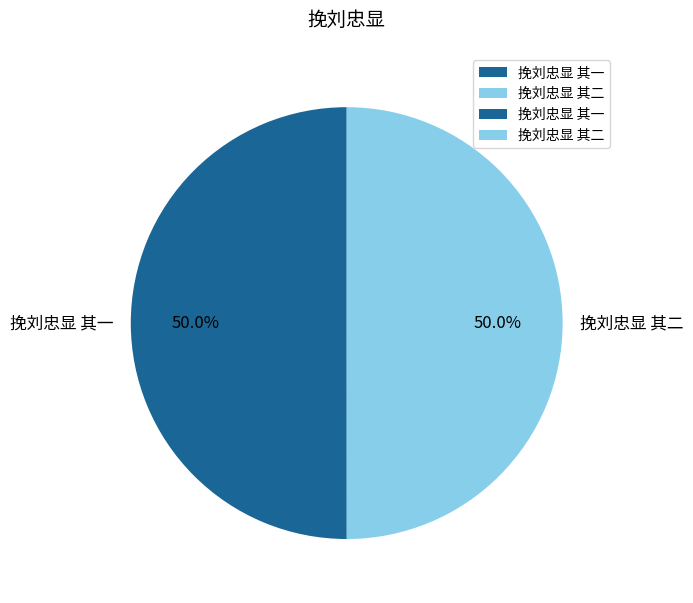

Do 挽刘忠显 其二 and 挽刘忠显 其一 together represent more than half of the pie?

Yes